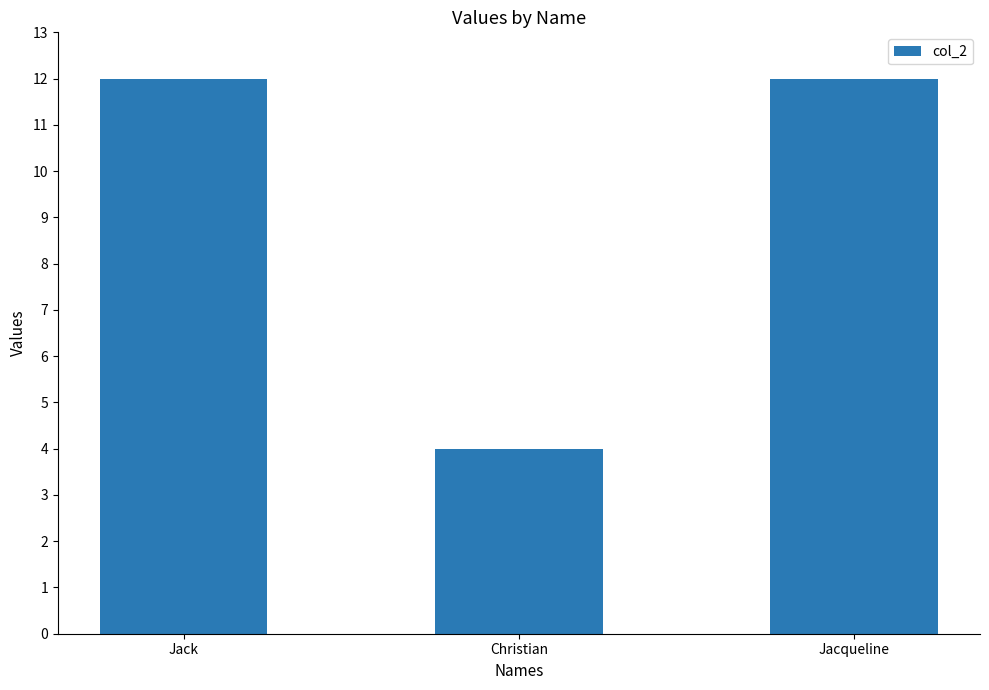

What is the label of the 1st bar from the right?

Jacqueline